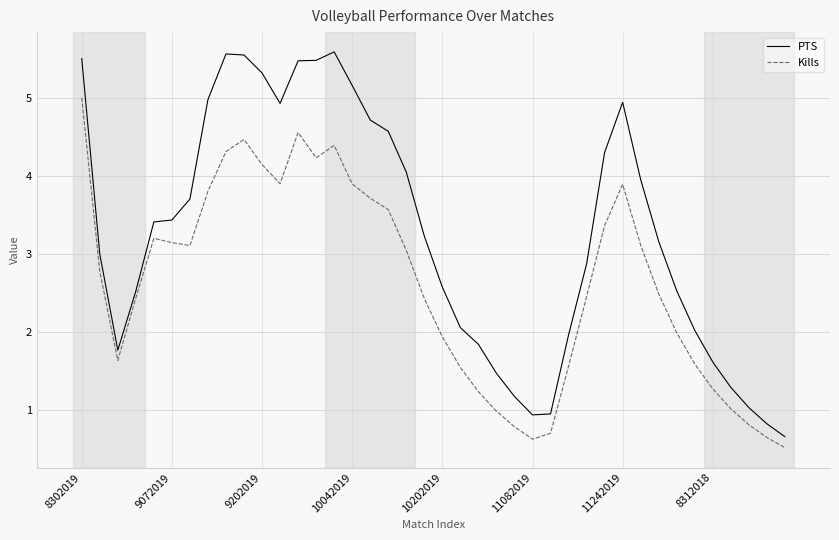

Which series has the largest total across all categories?

PTS